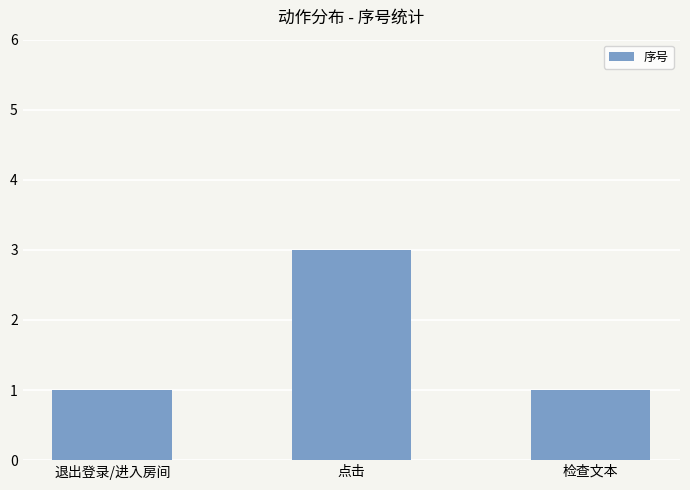

What position from the right is 检查文本?

1